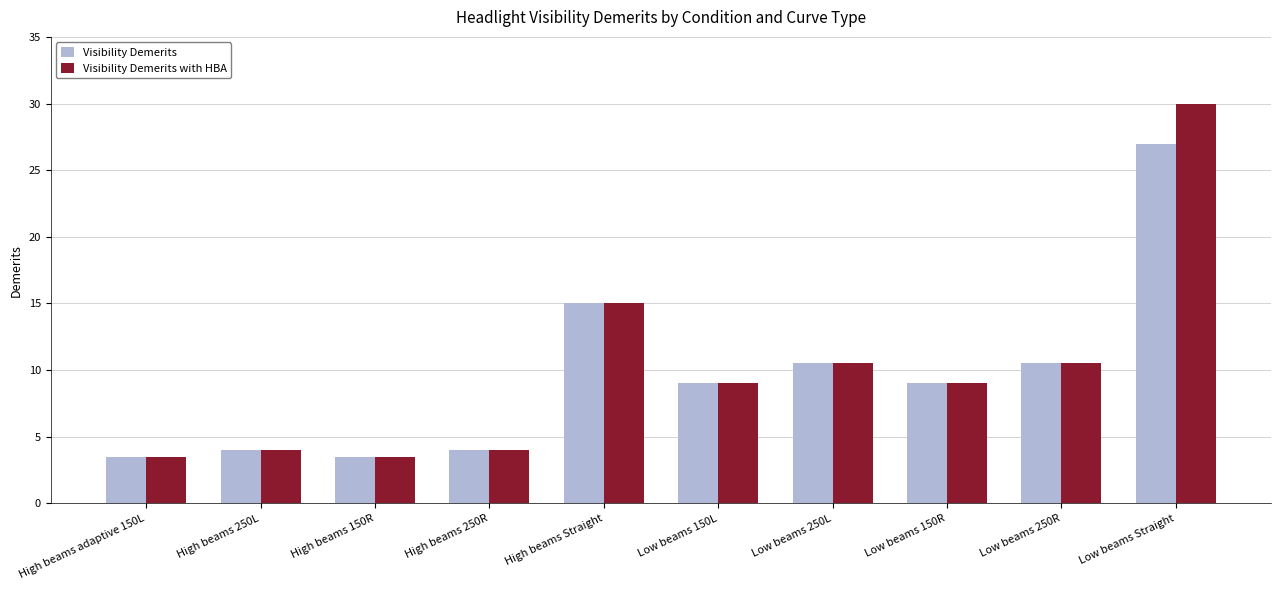

What are all the series names shown in the legend?

Visibility Demerits, Visibility Demerits with HBA